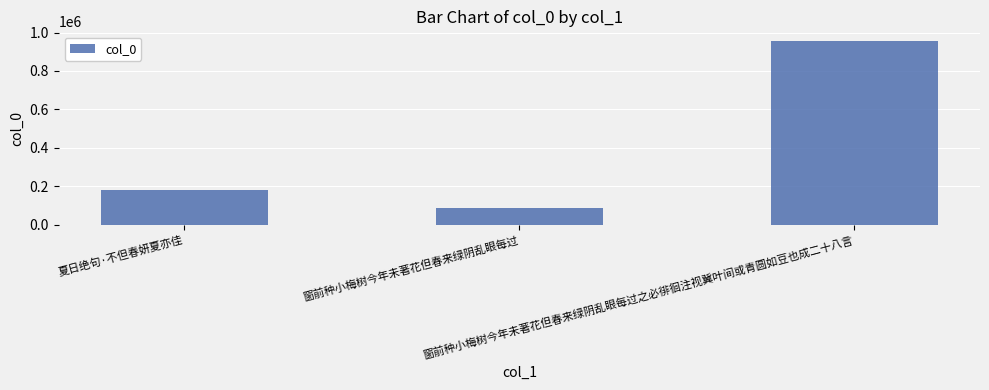

Where is the data nearest to the value 524290?

夏日绝句·不但春妍夏亦佳